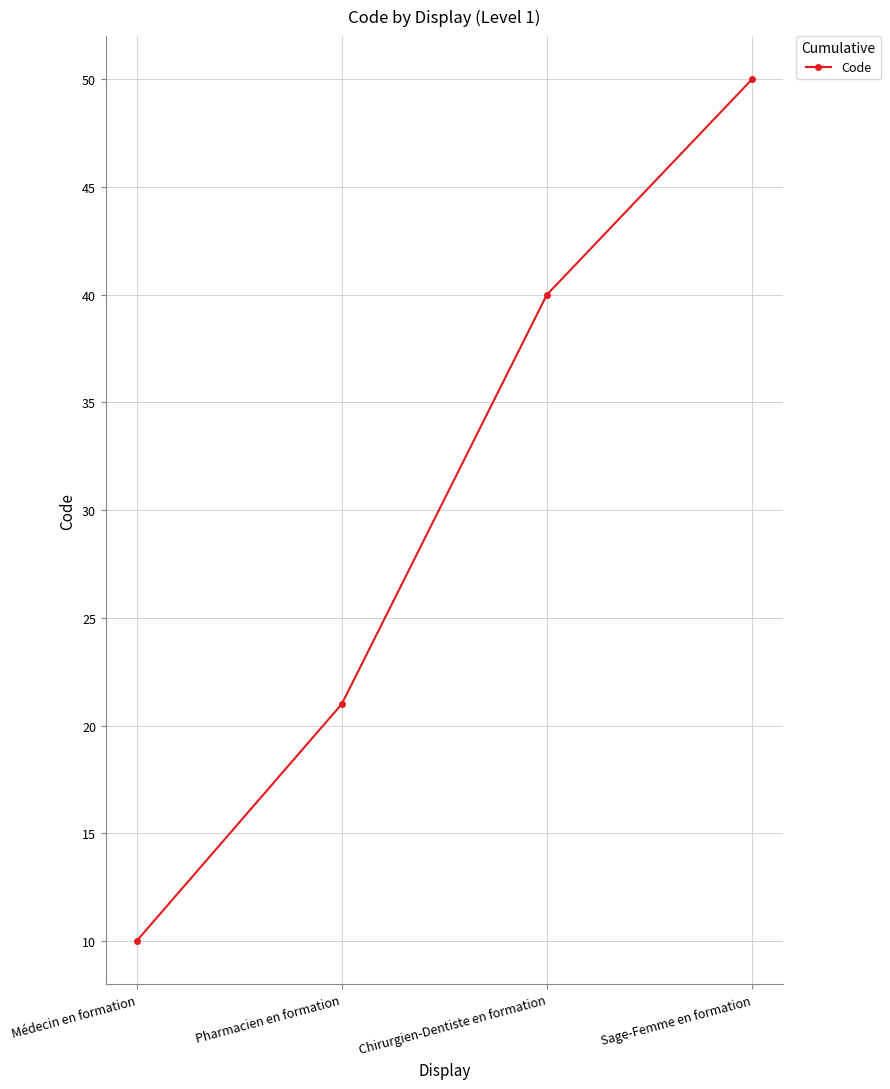

Reading left to right, transcribe all the data shown in this chart.

Médecin en formation=10	Pharmacien en formation=21	Chirurgien-Dentiste en formation=40	Sage-Femme en formation=50